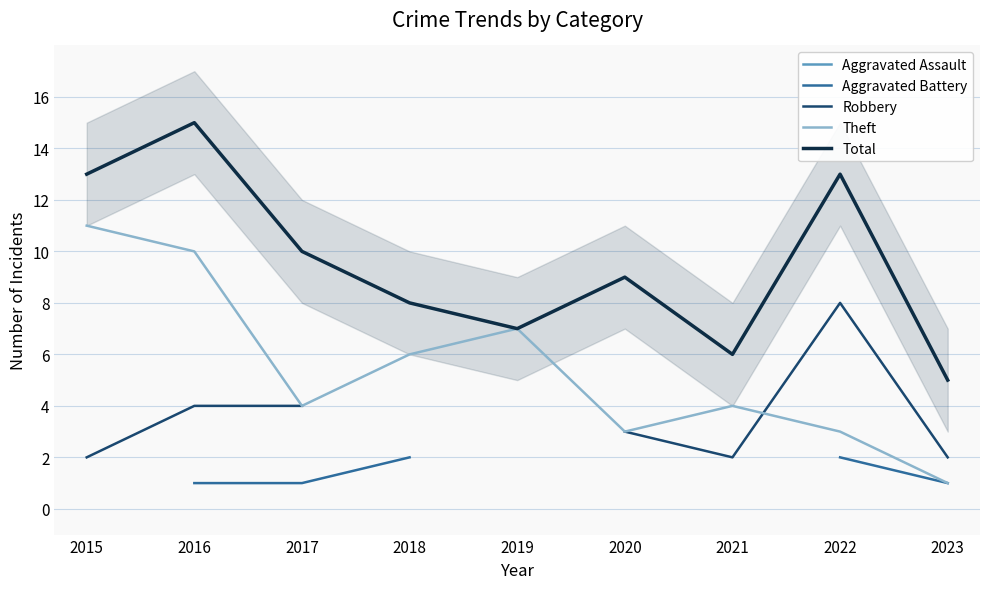

The value of Theft at 2019 is 2. True or false?

False